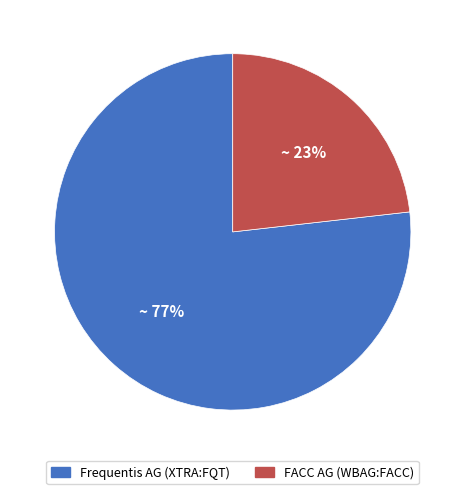

Rank the categories by value from highest to lowest.

Frequentis AG (XTRA:FQT), FACC AG (WBAG:FACC)